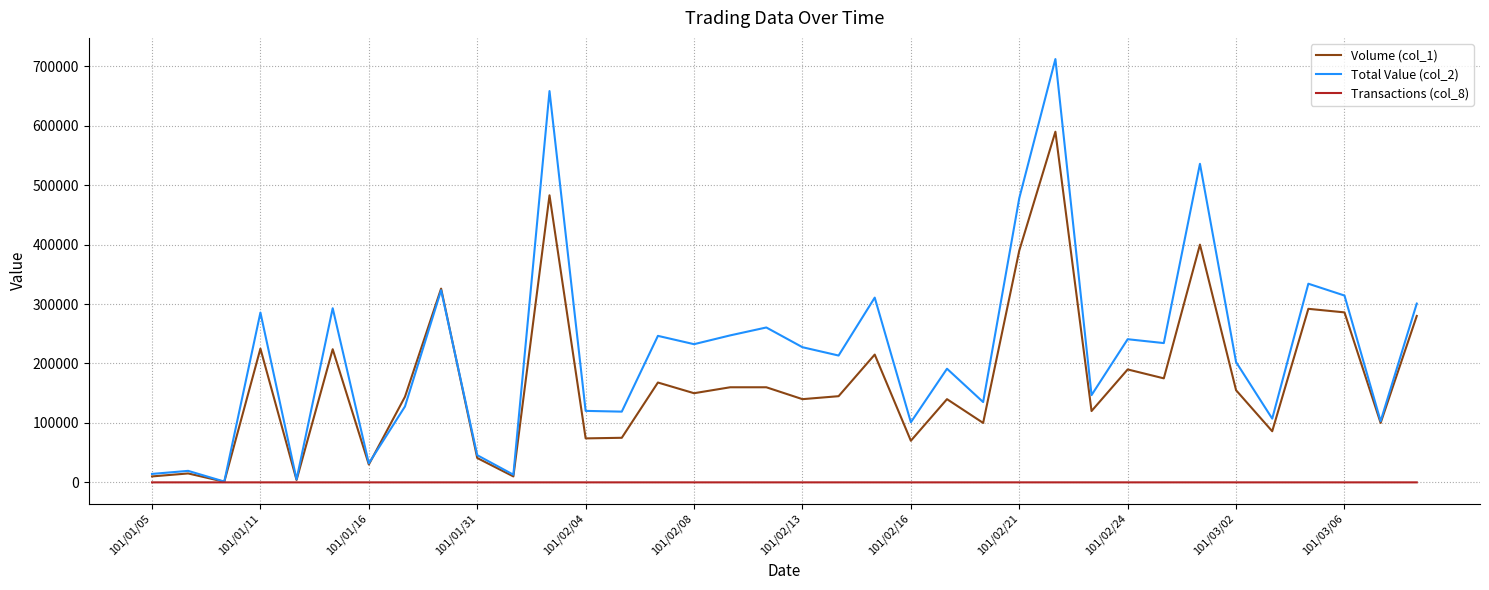

What is the greatest value displayed?

712250